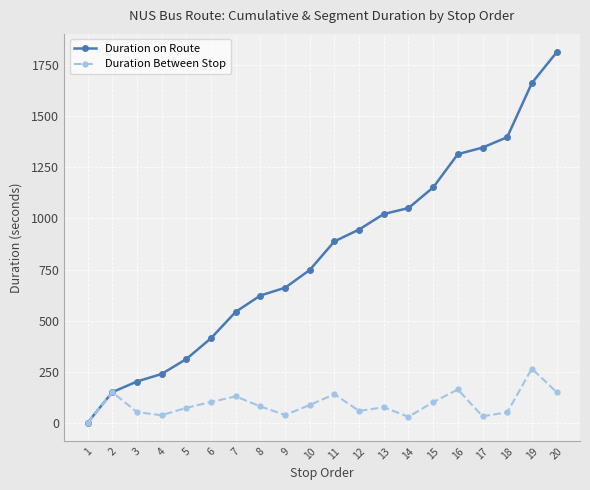

Where is the first local maximum for Duration Between Stop?

2